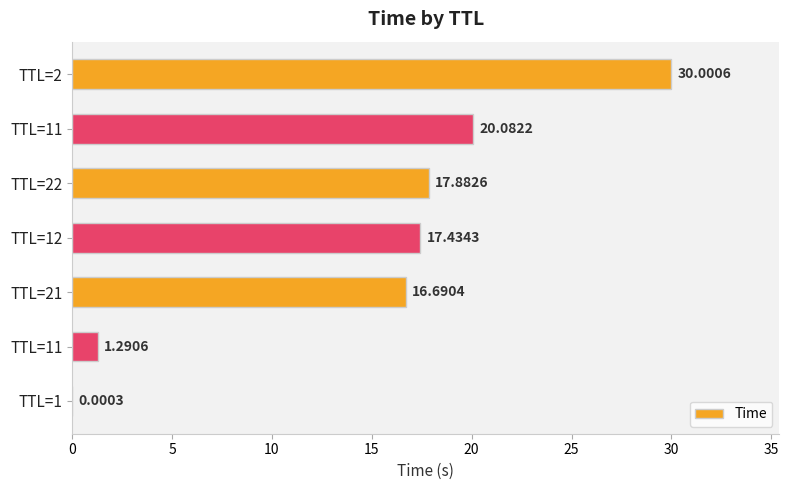

How many series are shown in this chart?

1